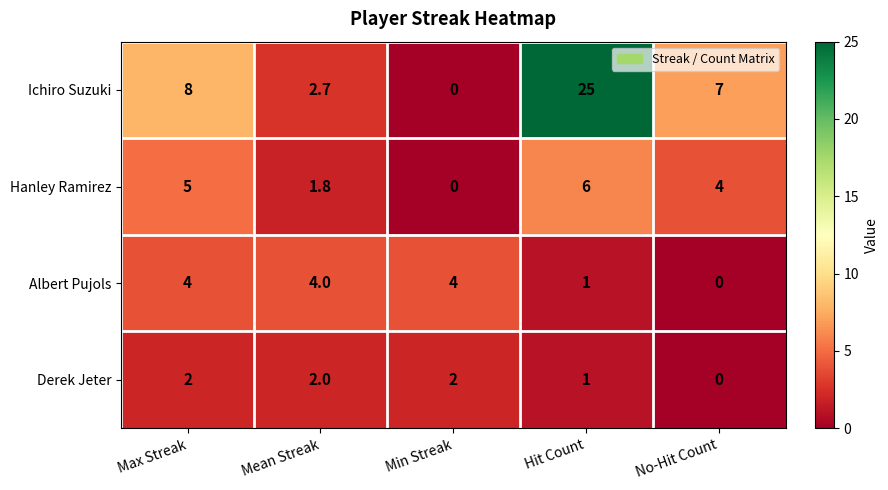

What is the difference between the maximum and minimum values in the Ichiro Suzuki series?

25.0